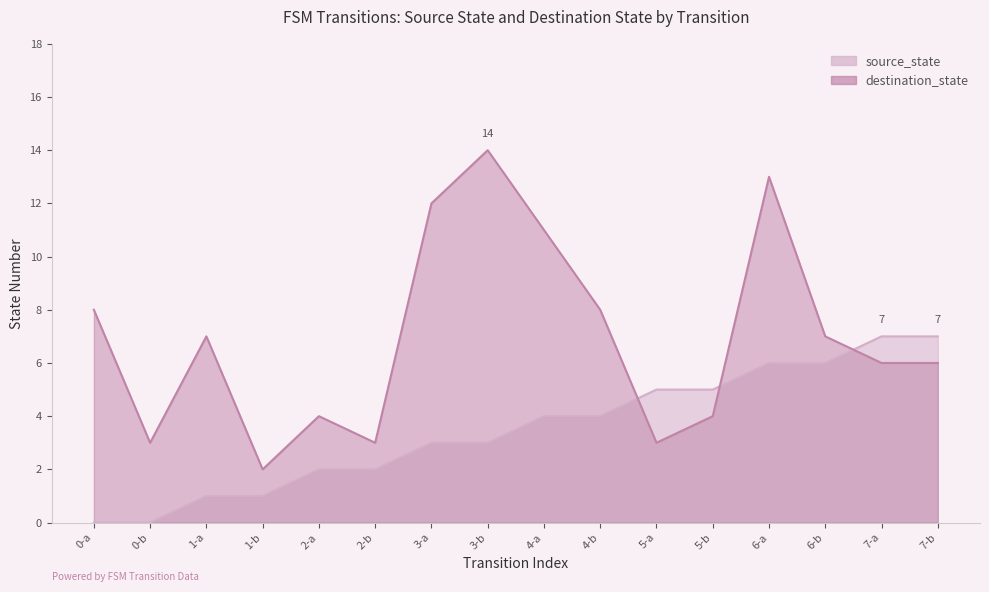

How many data points does each series have?

16